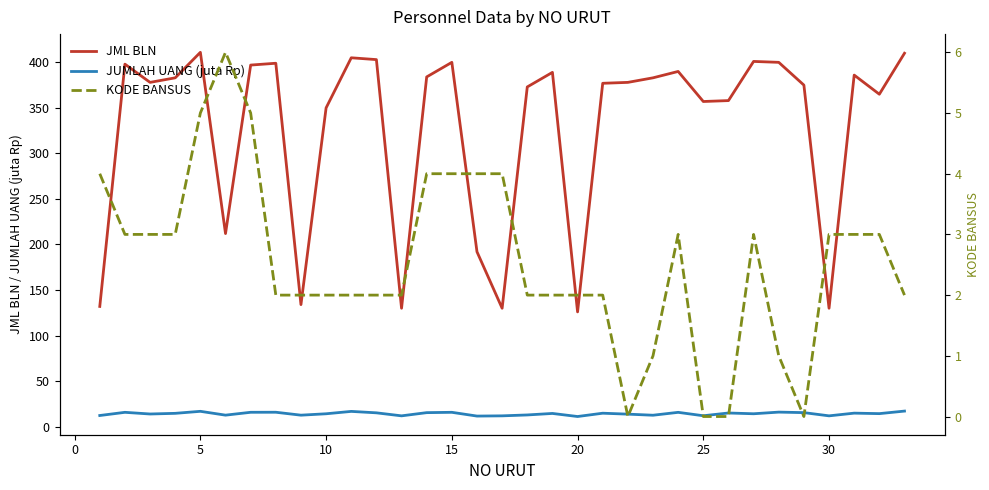

True or false: JML BLN and JUMLAH UANG (juta Rp) intersect in this chart.

False